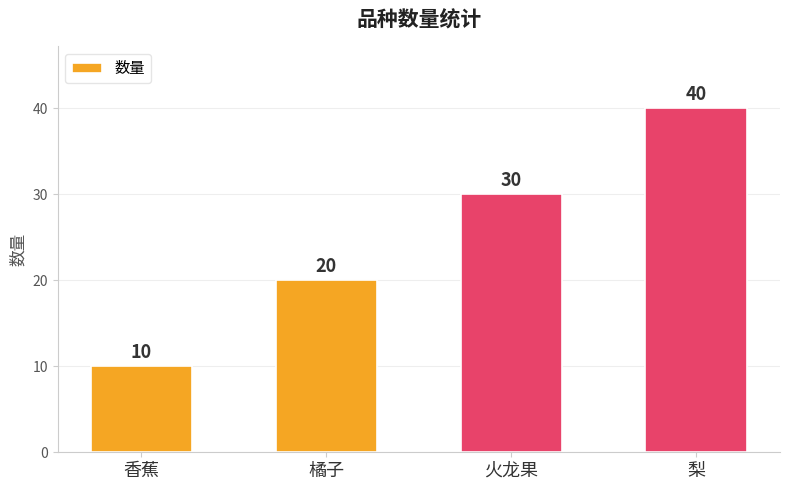

Rank the categories by value from highest to lowest.

梨, 火龙果, 橘子, 香蕉